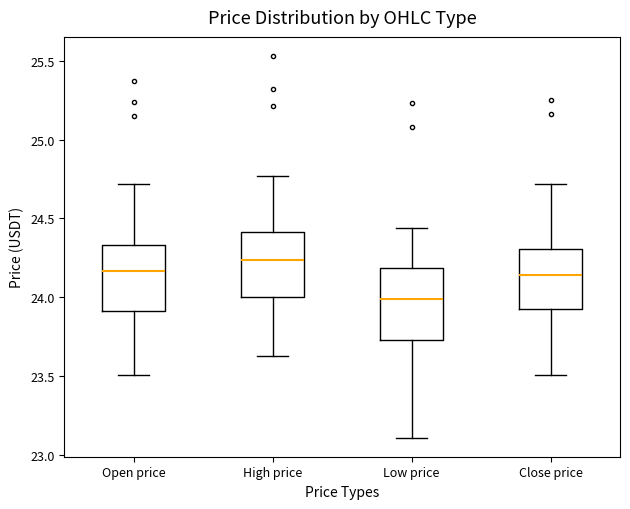

Where does the median line of the box for High price sit on the y-axis? The values are not printed on the chart, so give them approximately, as read against the axis.

24.25